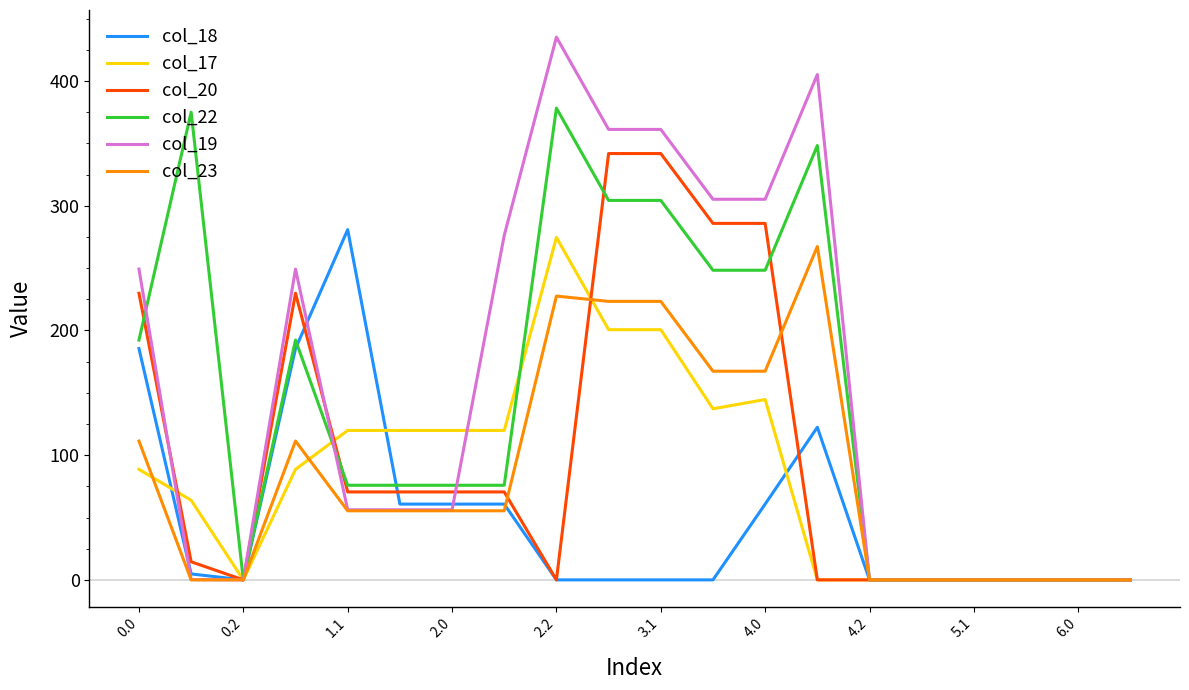

What is the greatest value displayed?

435.2